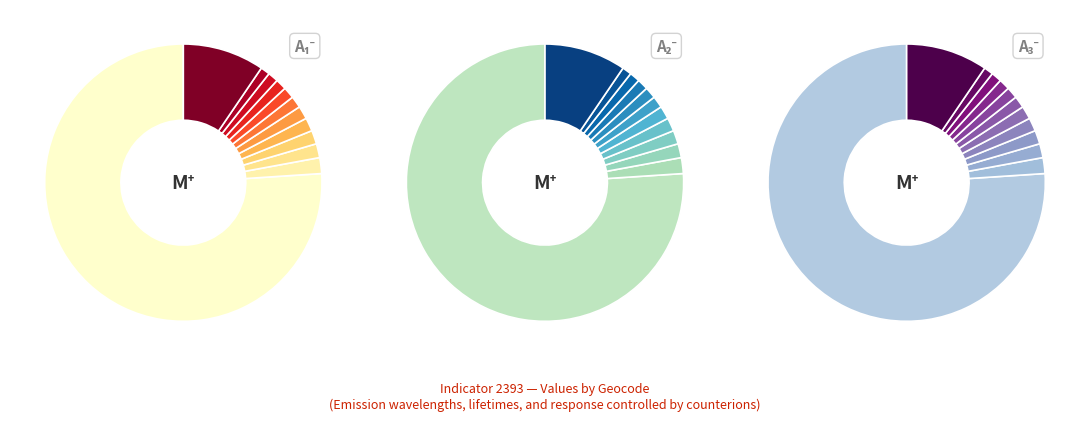

Combined, do geocd_23 and geocd_24 account for over 50%?

No